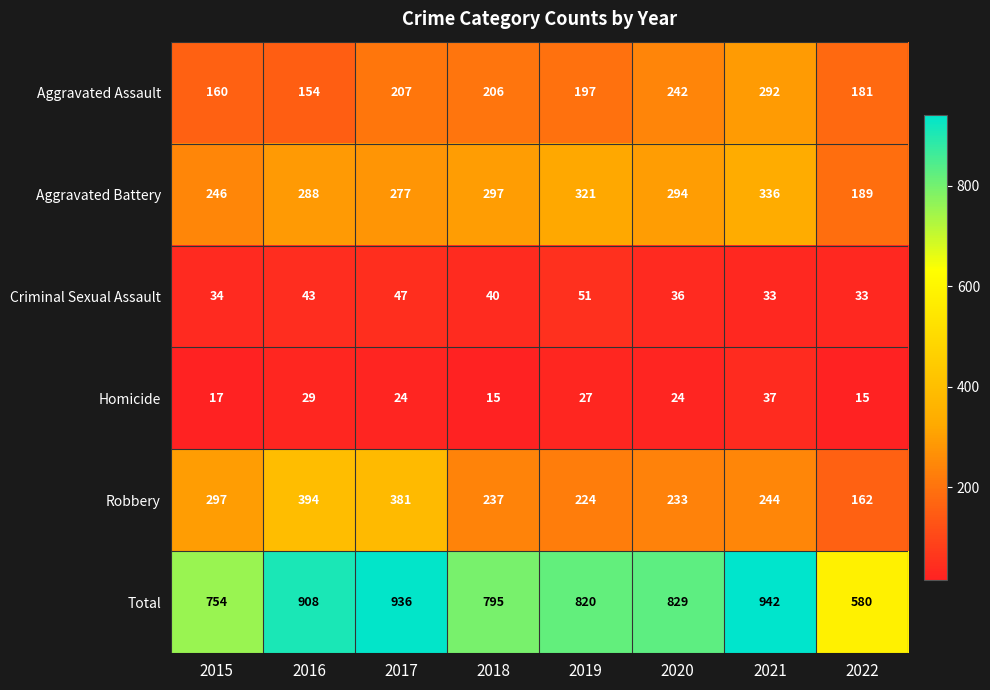

What is the sum of all Total values?

6564